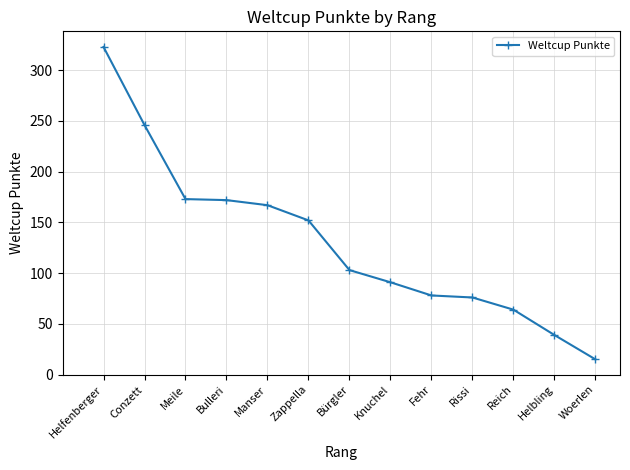

What is the difference between the maximum and minimum values?

308